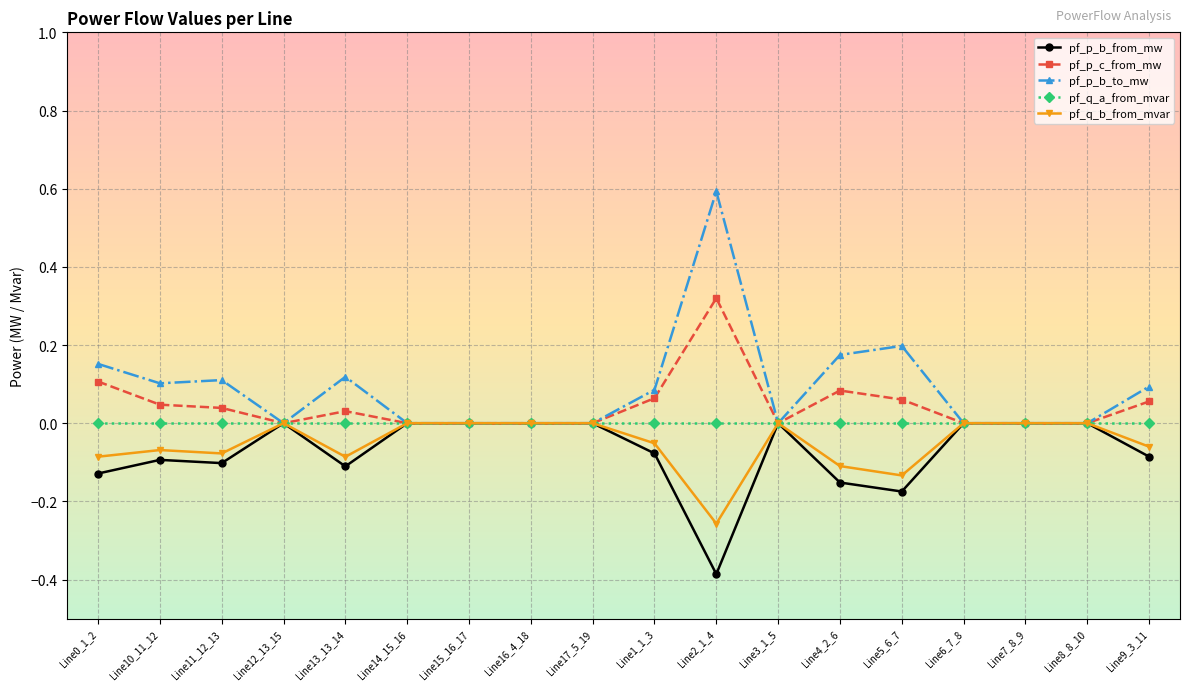

True or false: pf_p_b_to_mw has more than 2 interior local peaks.

True